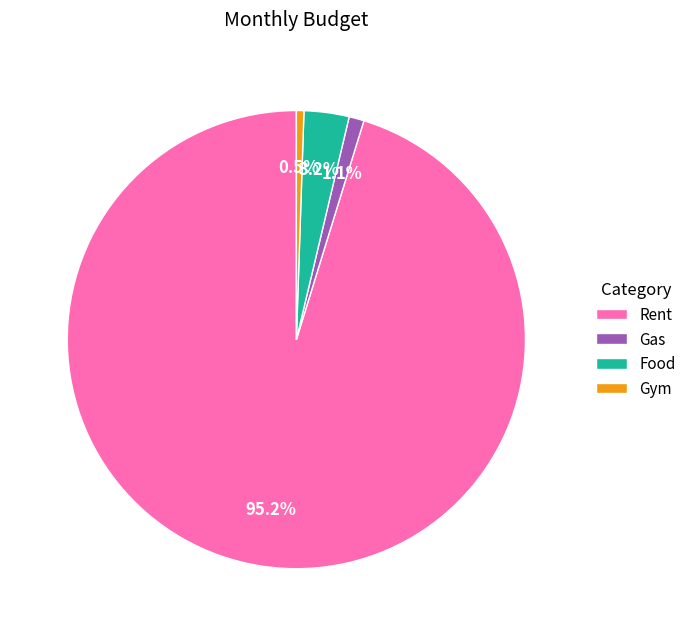

Which slice is the largest?

Rent